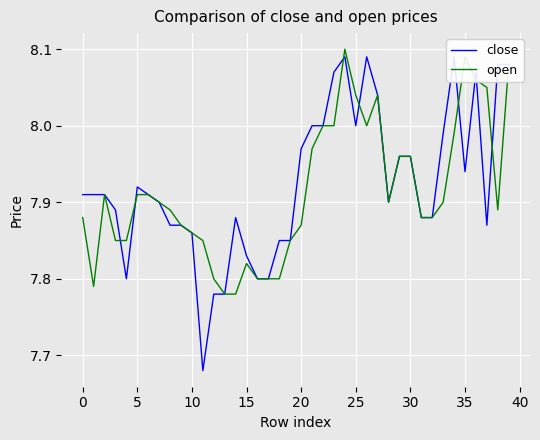

Is this an area chart (filled region under the line)?

No